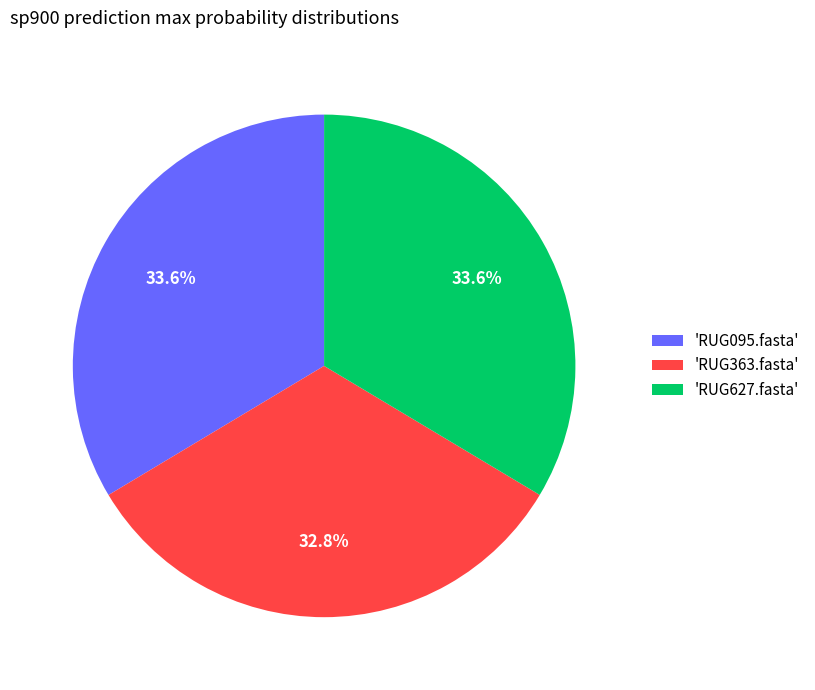

Which slice is the smallest?

'RUG363.fasta'